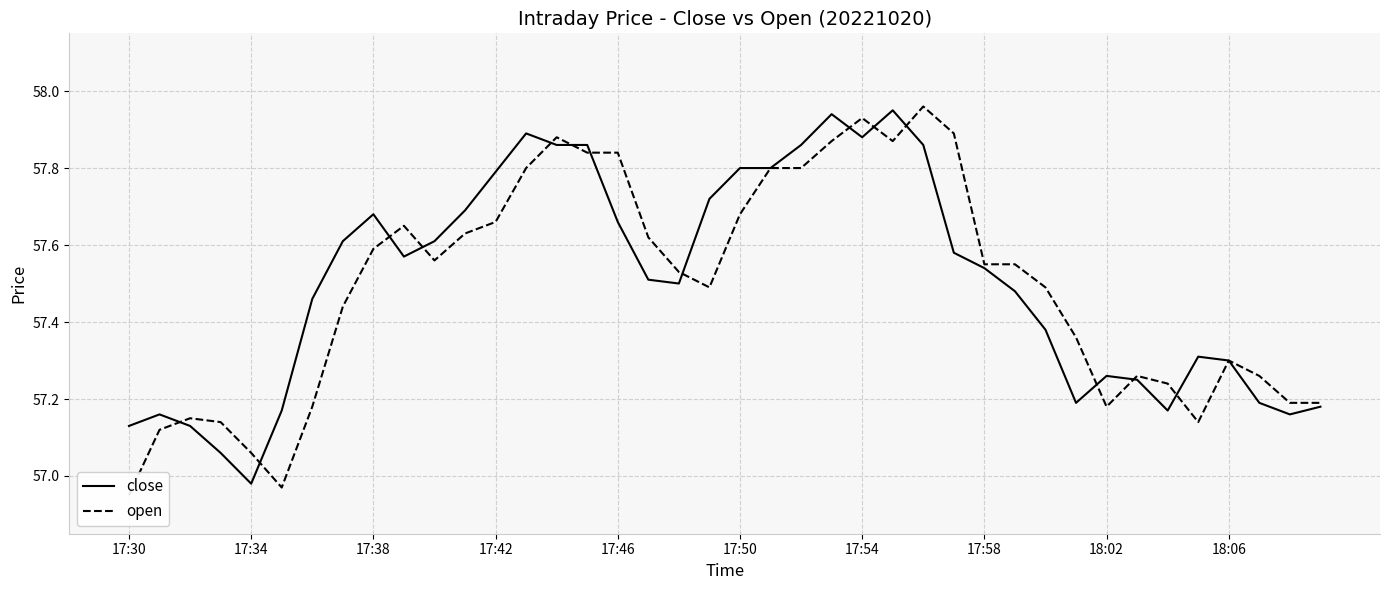

At which label does close first exceed 57?

17:30